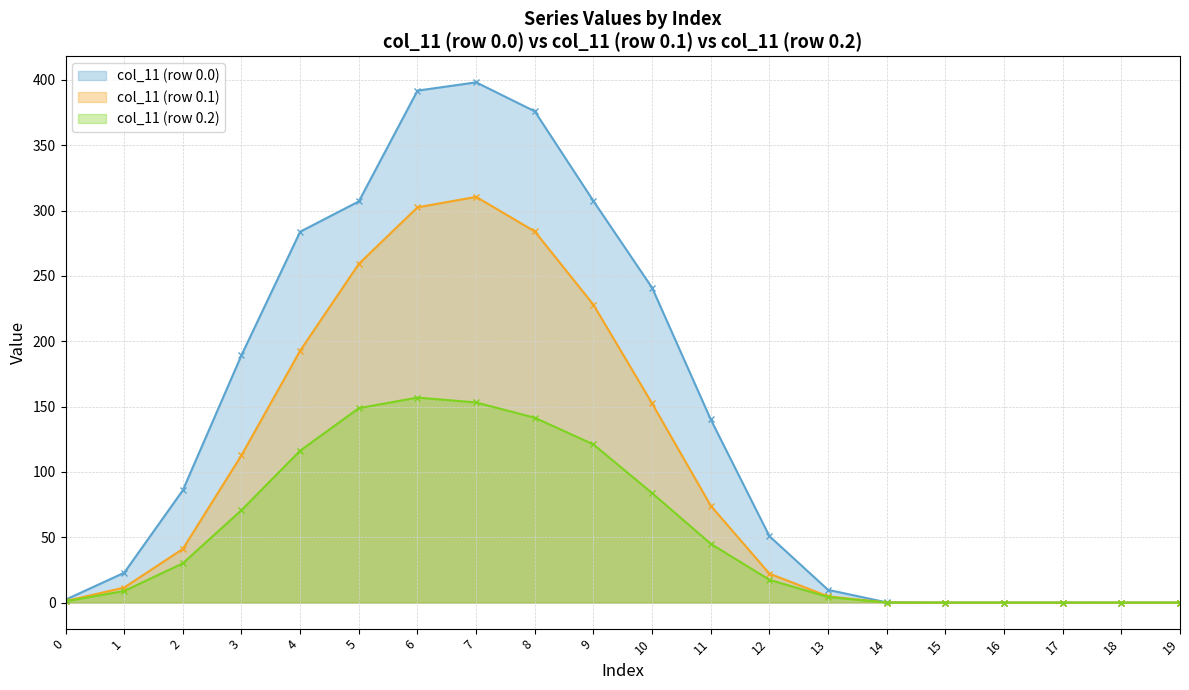

Is it true that col_11 (row 0.0) equals 50.8 at 12?

True